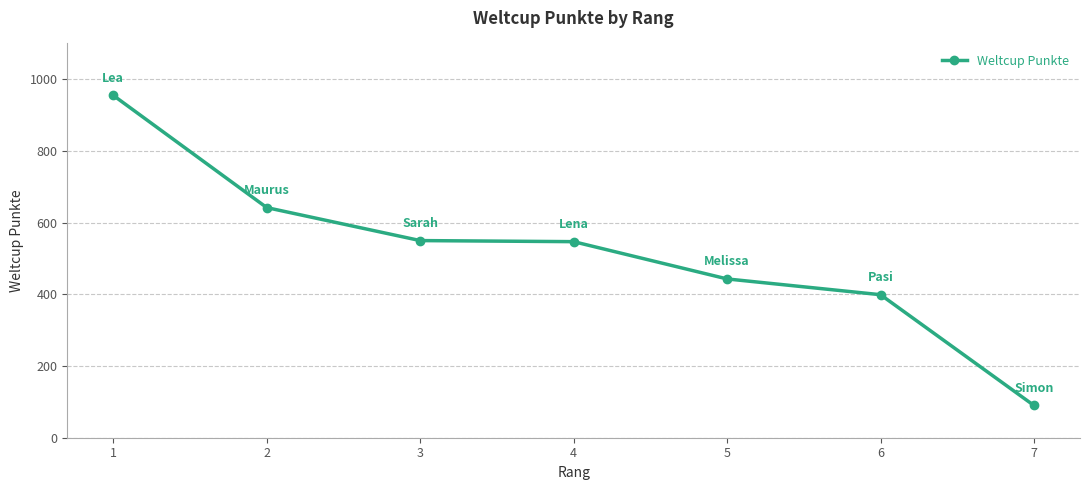

What is the change in value from 5 to 6?

-44